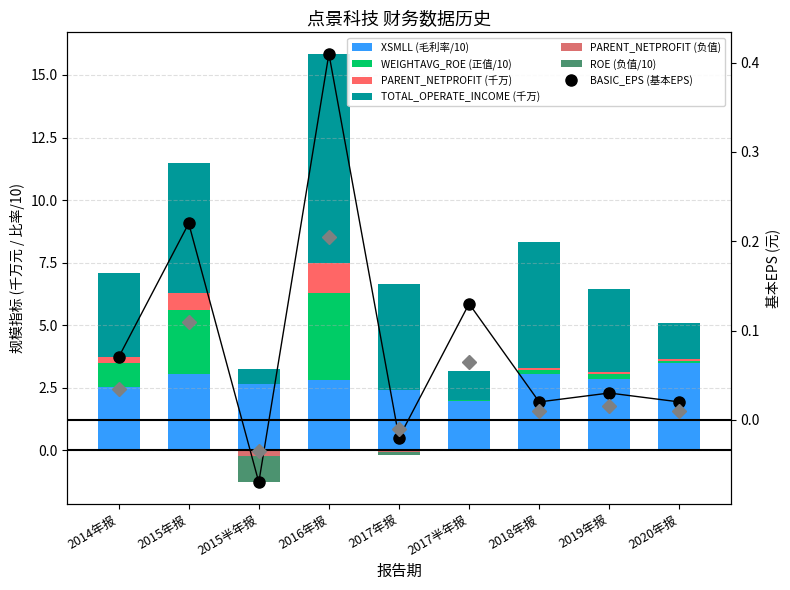

What is the total value across all series at 半年报?

9.1